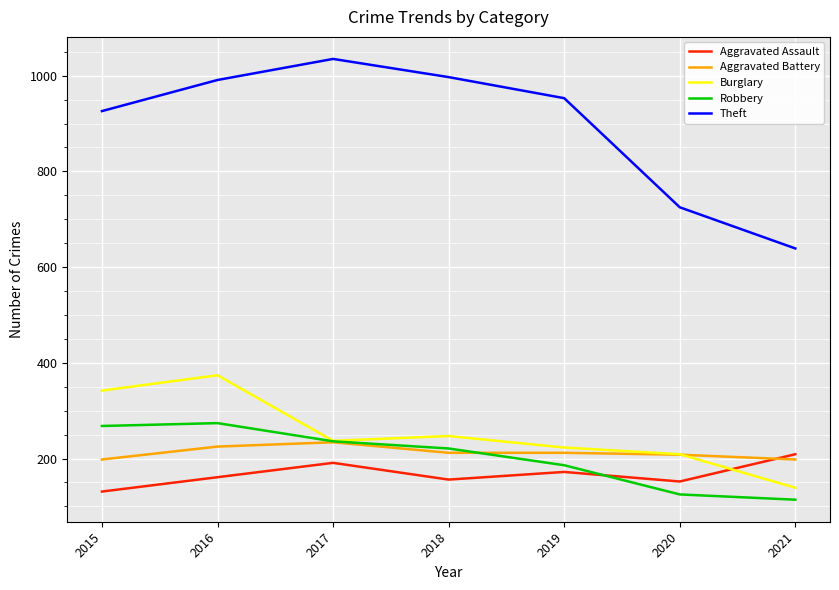

Count the Aggravated Battery values in the range 198 to 225.

6